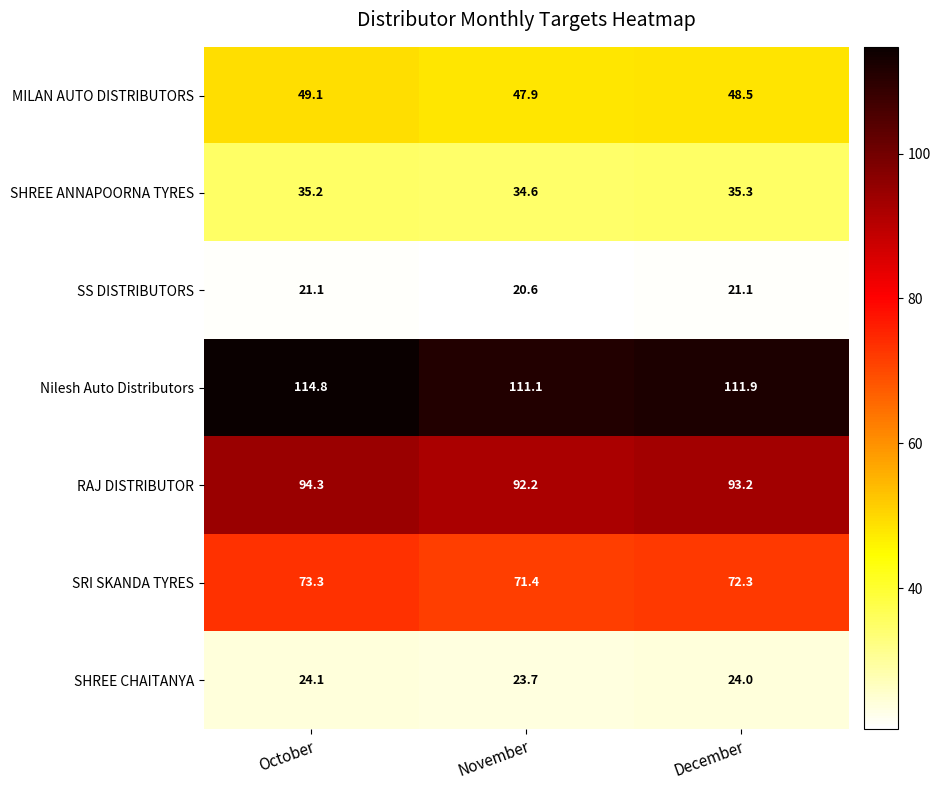

At which category does the chart reach its peak across all series?

October